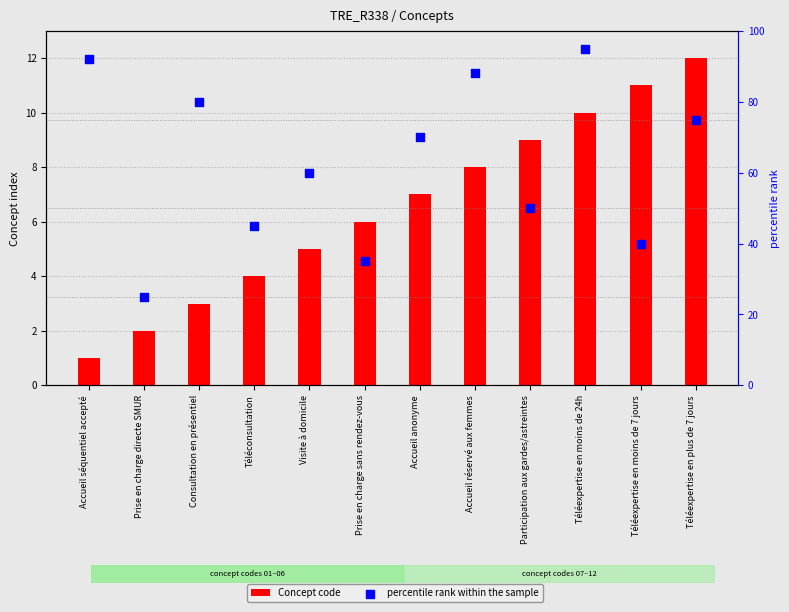

Which series reaches the maximum Y coordinate?

percentile rank within the sample